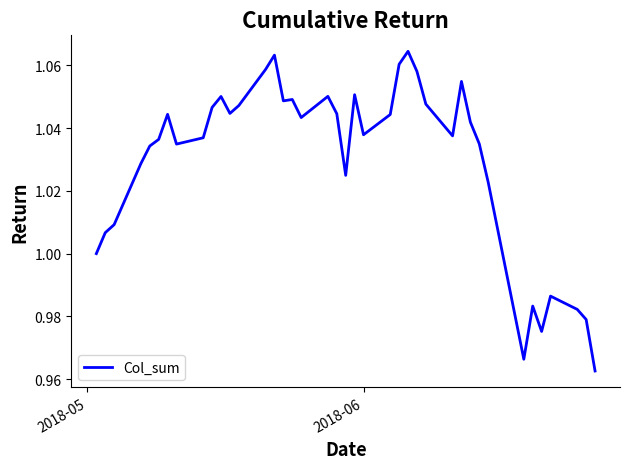

Does the chart display data point markers on the line(s)?

No